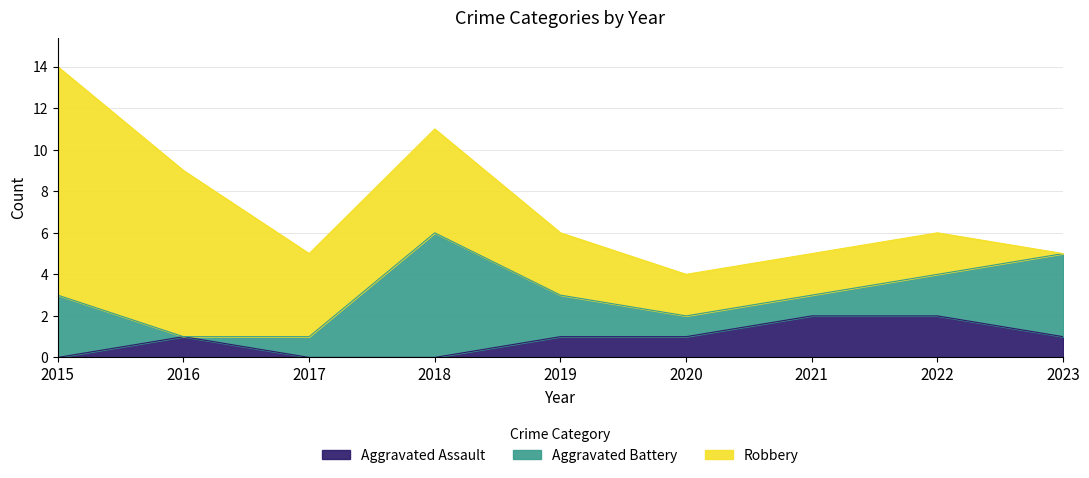

What is the difference between the Aggravated Assault values at 2015 and 2016?

1